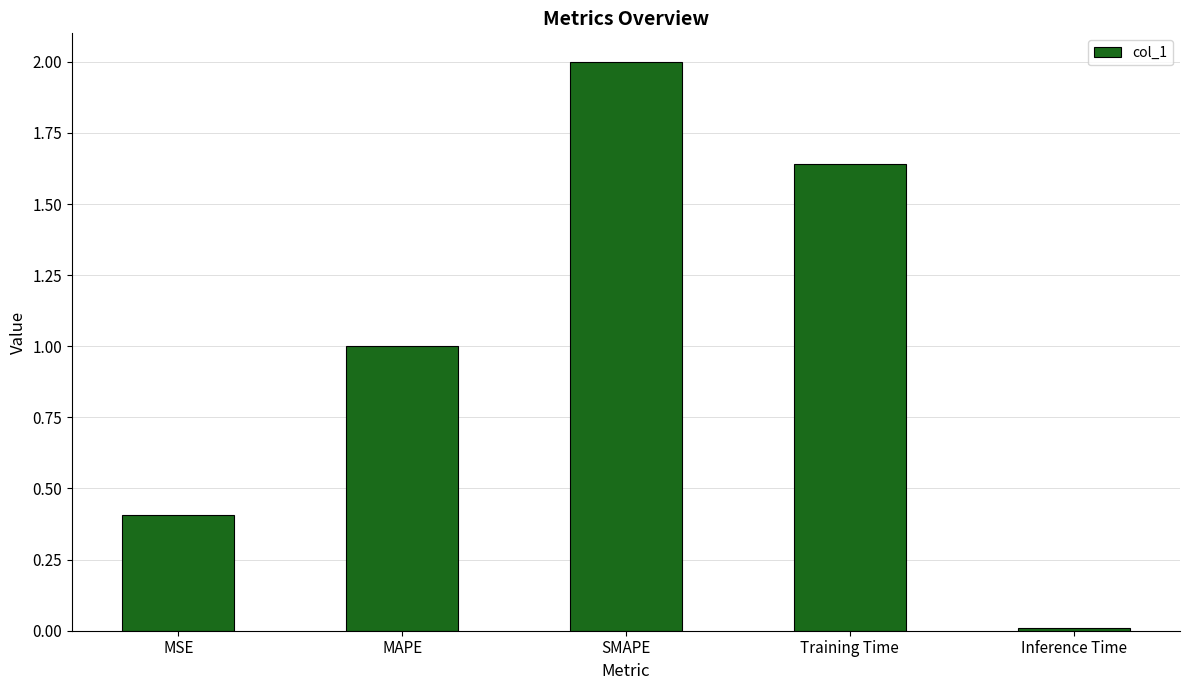

List the labels in order of value, largest first.

SMAPE, Training Time, MAPE, MSE, Inference Time